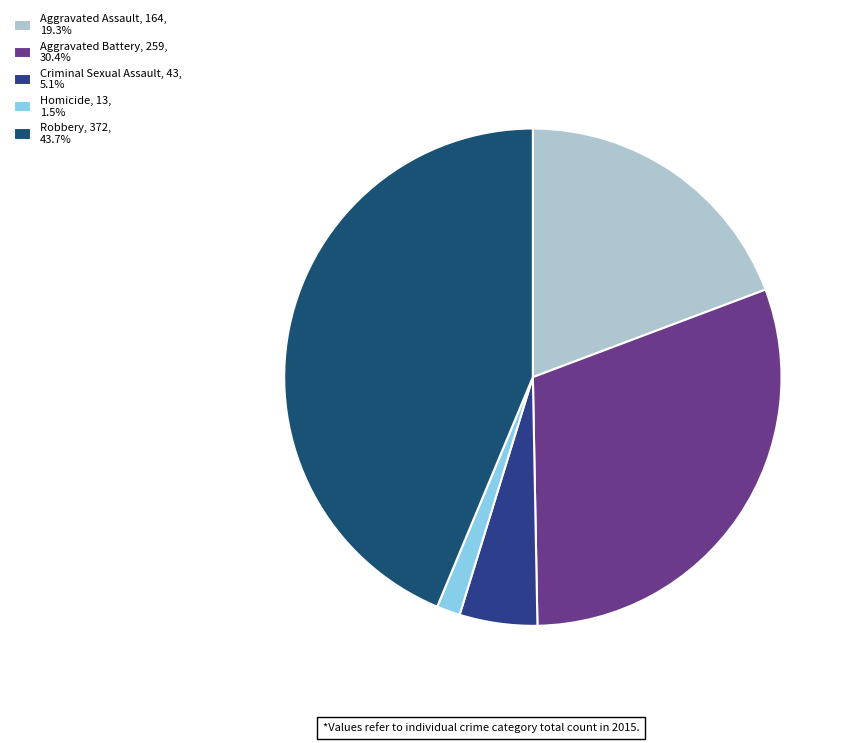

How many slices are in this pie chart?

5